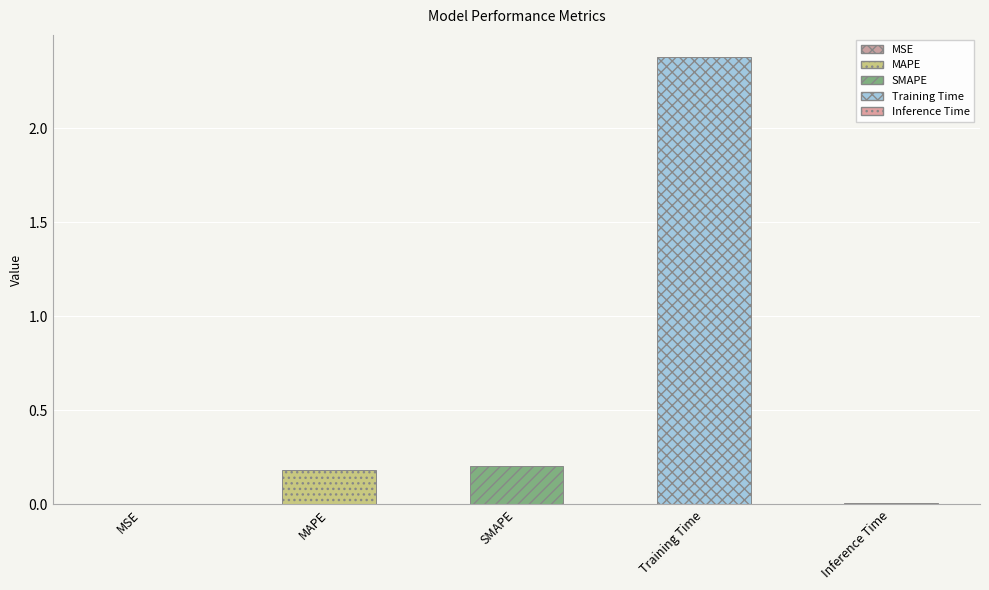

Which has a higher value, MAPE or Inference Time?

MAPE